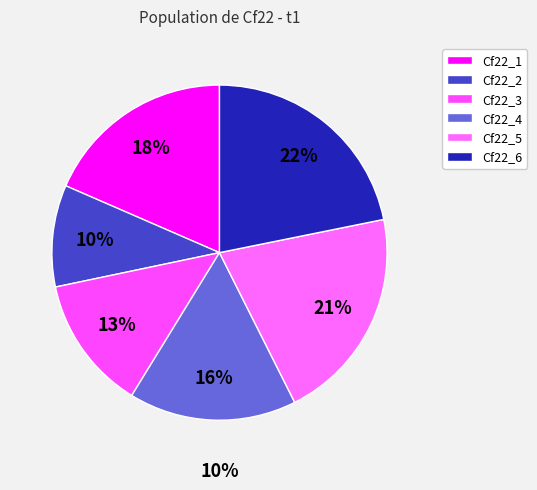

Which category has the smallest portion of the pie?

Cf22_2